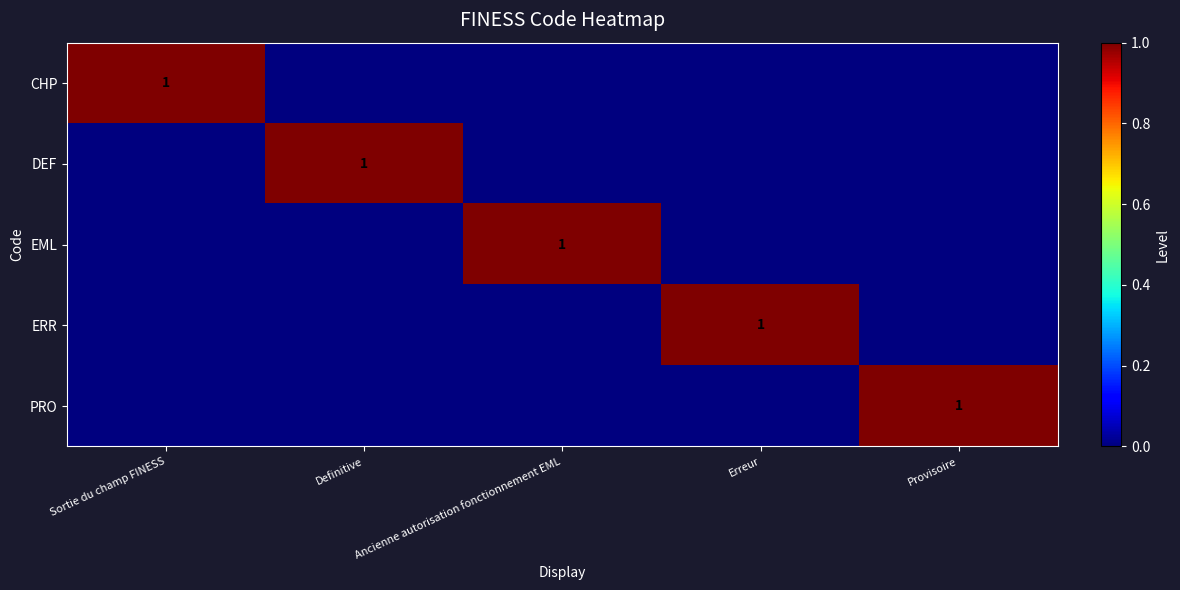

Rank the categories by DEF value from highest to lowest.

Definitive, Sortie du champ FINESS, Ancienne autorisation fonctionnement EML, Erreur, Provisoire